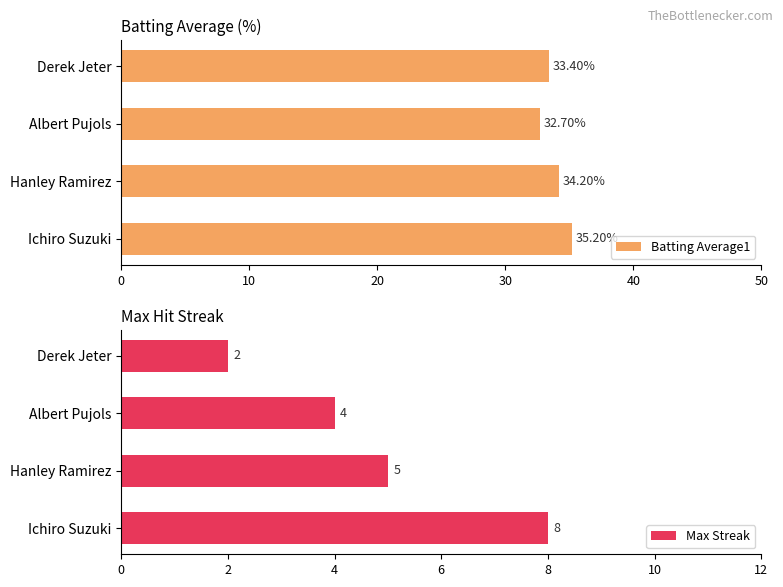

What is the sum of all Max Streak values?

19